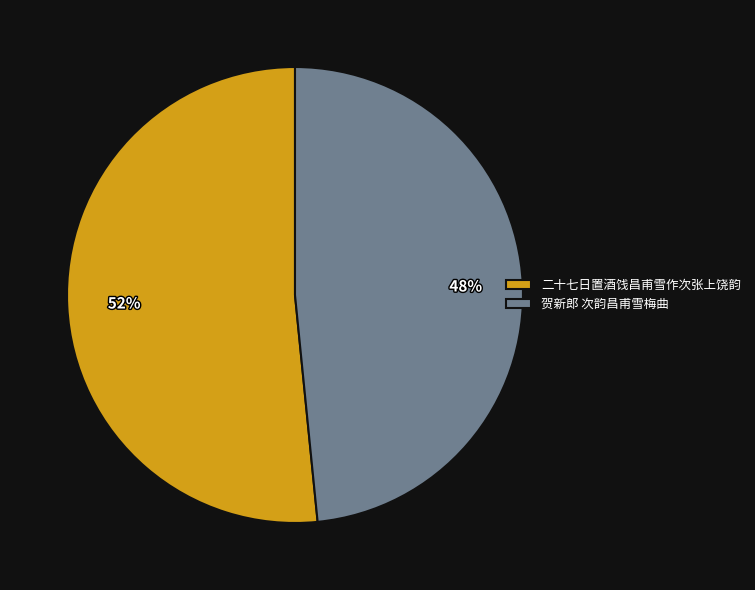

True or false: 二十七日置酒饯昌甫雪作次张上饶韵 accounts for 52% of the total.

True